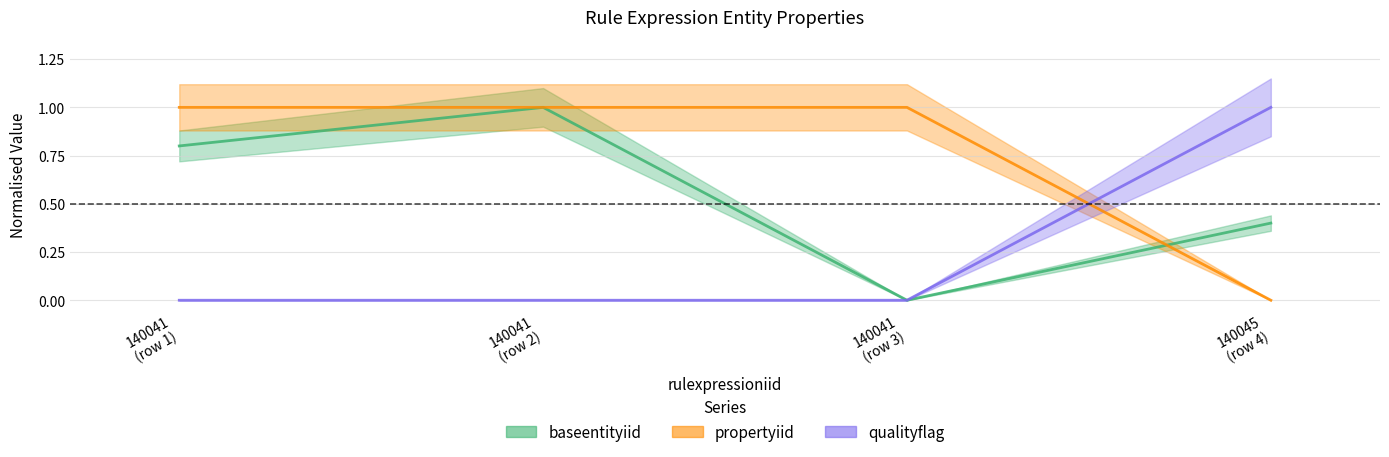

What is the difference between the second highest and second lowest values in the baseentityiid series?

0.4